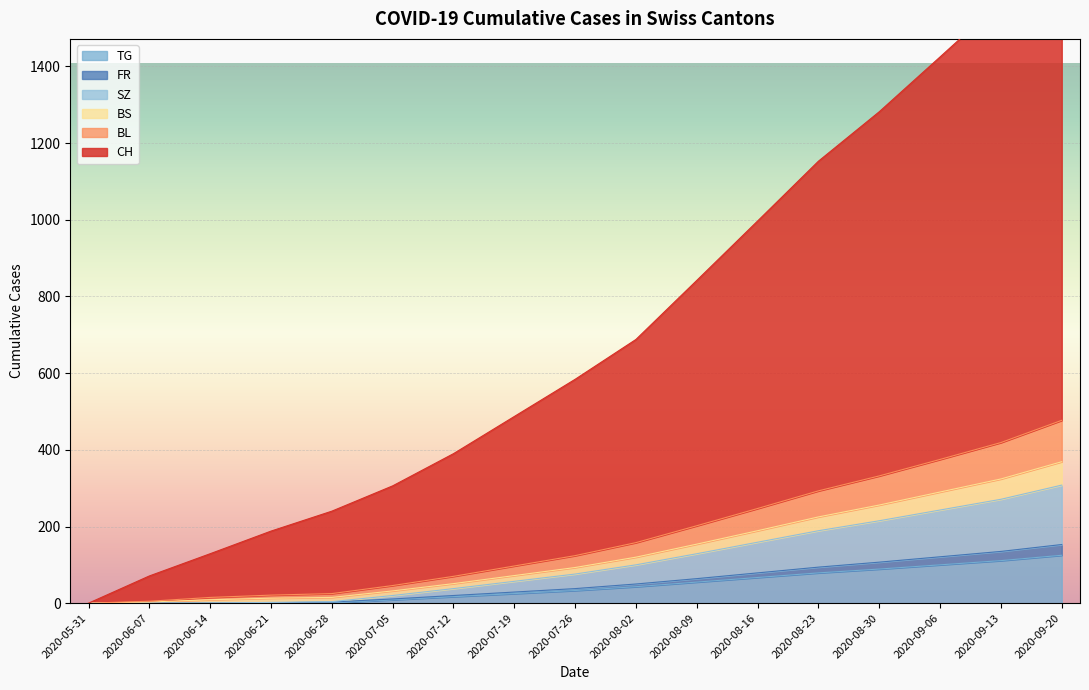

How many data points does each series have?

17